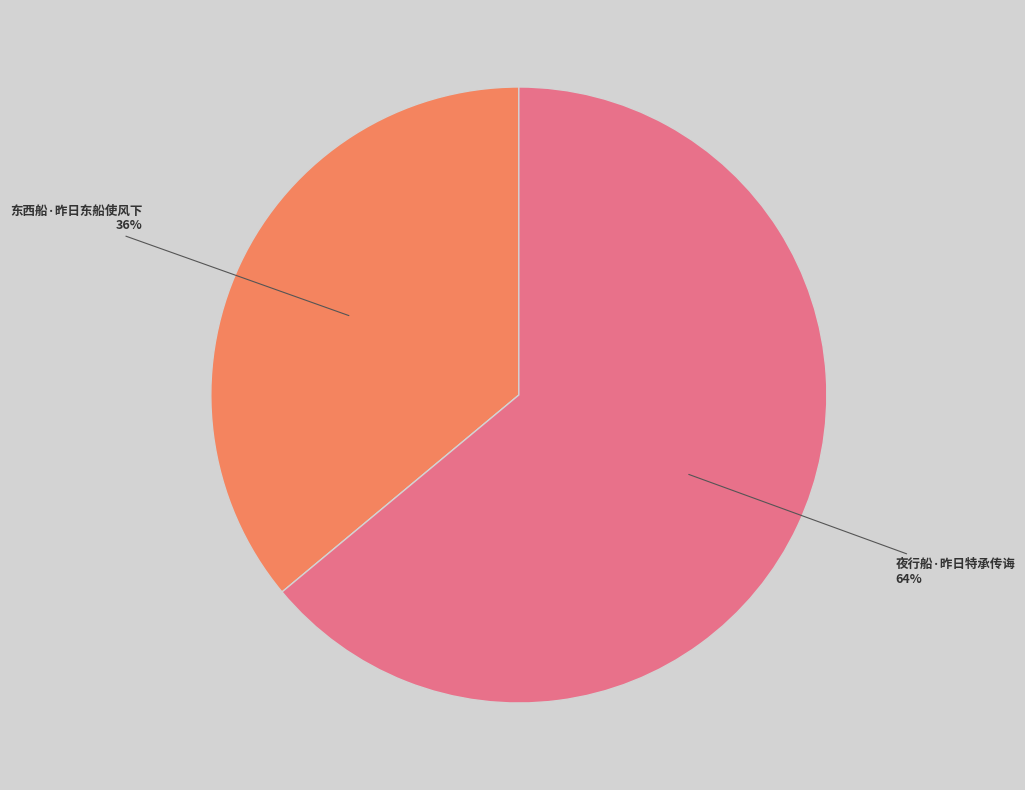

Is there any slice that represents more than half of the pie?

Yes